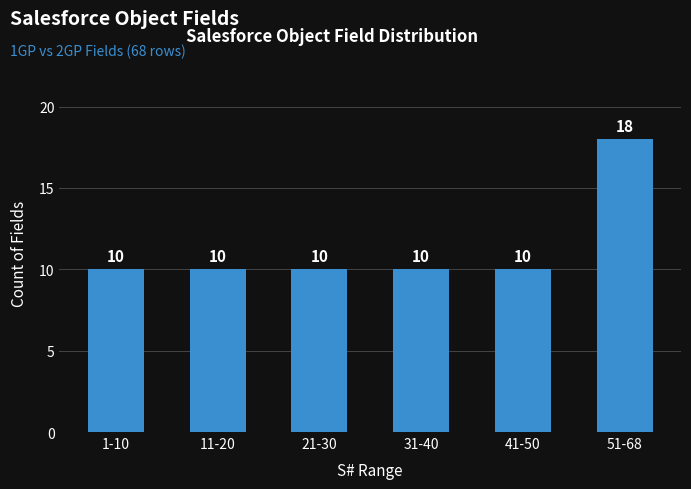

Reading left to right, transcribe all the data shown in this chart.

1-10=10	11-20=10	21-30=10	31-40=10	41-50=10	51-68=18